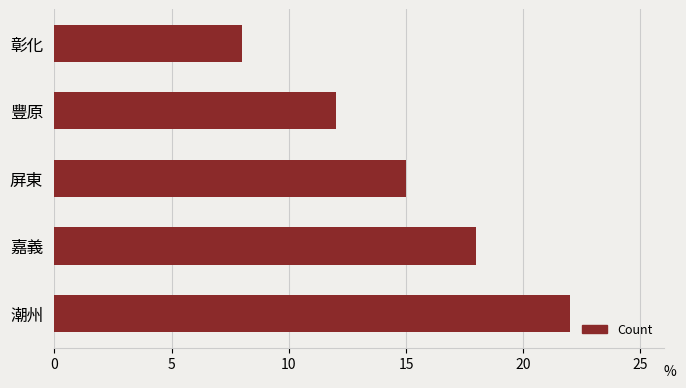

List the labels in order of value, largest first.

潮州, 嘉義, 屏東, 豐原, 彰化